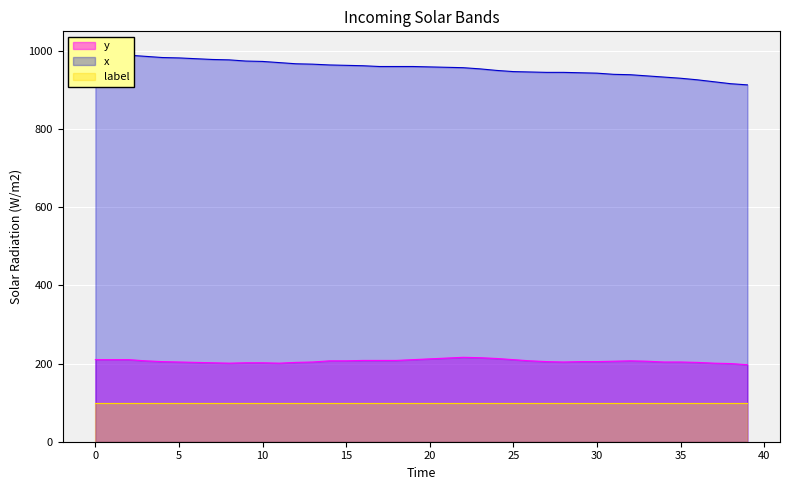

Does the chart display data point markers on the line(s)?

No